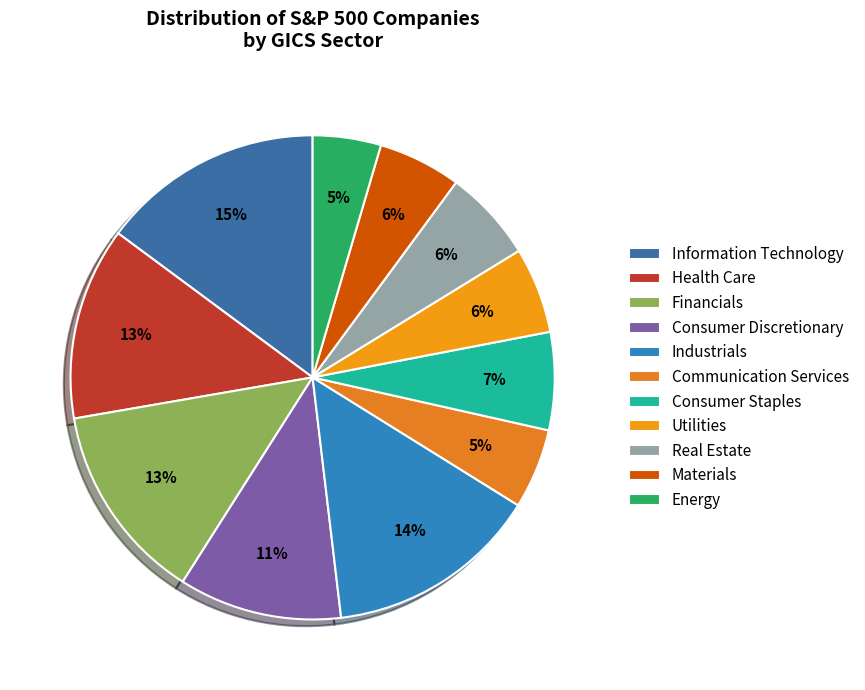

Is it true that Consumer Discretionary is 20% of the pie?

False